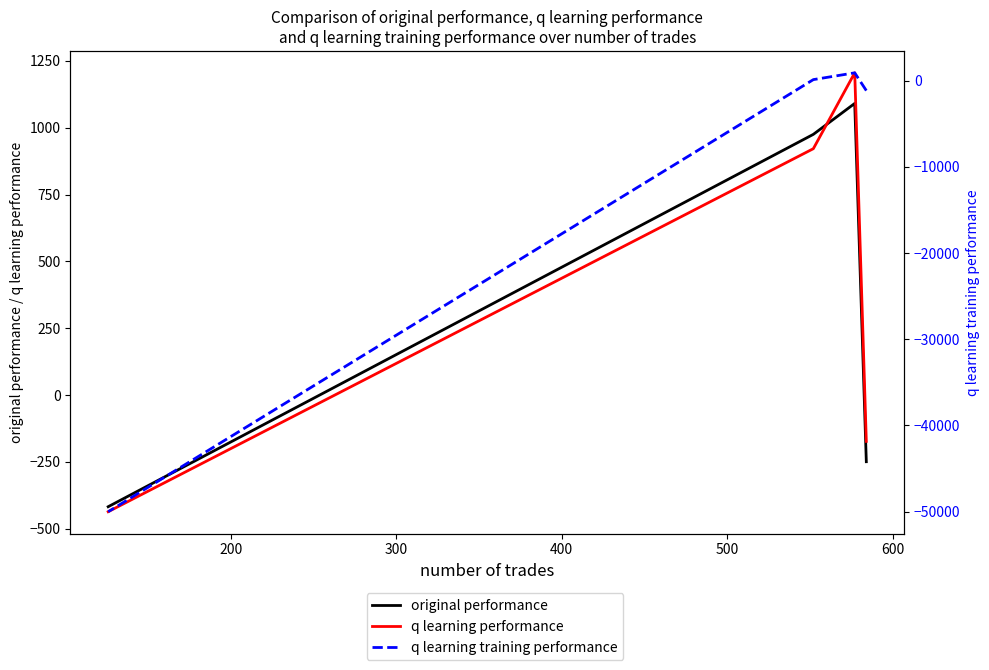

What is the difference between the maximum and second lowest values in the q learning performance series?

1378.4